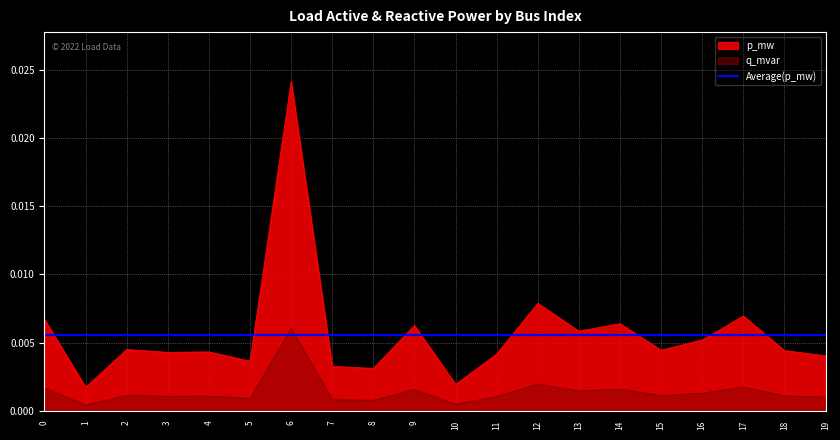

Which category has the highest value in the q_mvar series?

6